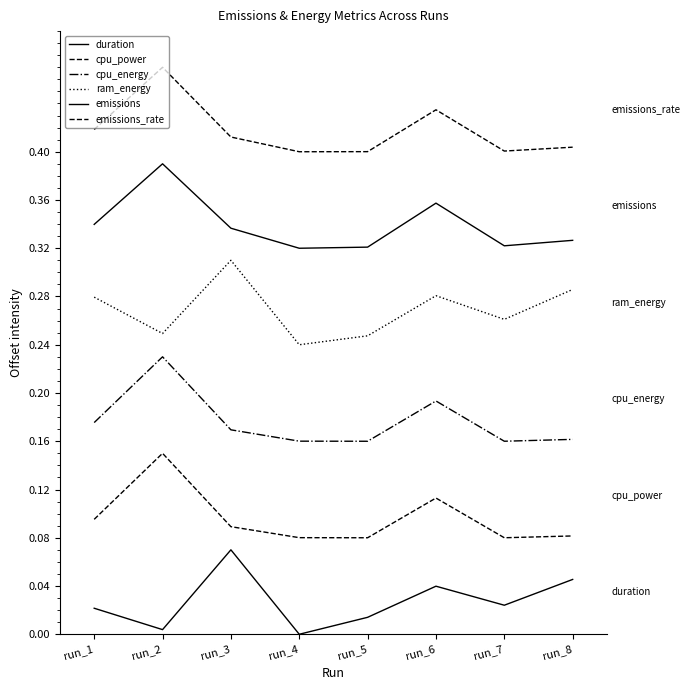

What is the sum of the cpu_power values at run_8 and run_5?

0.2